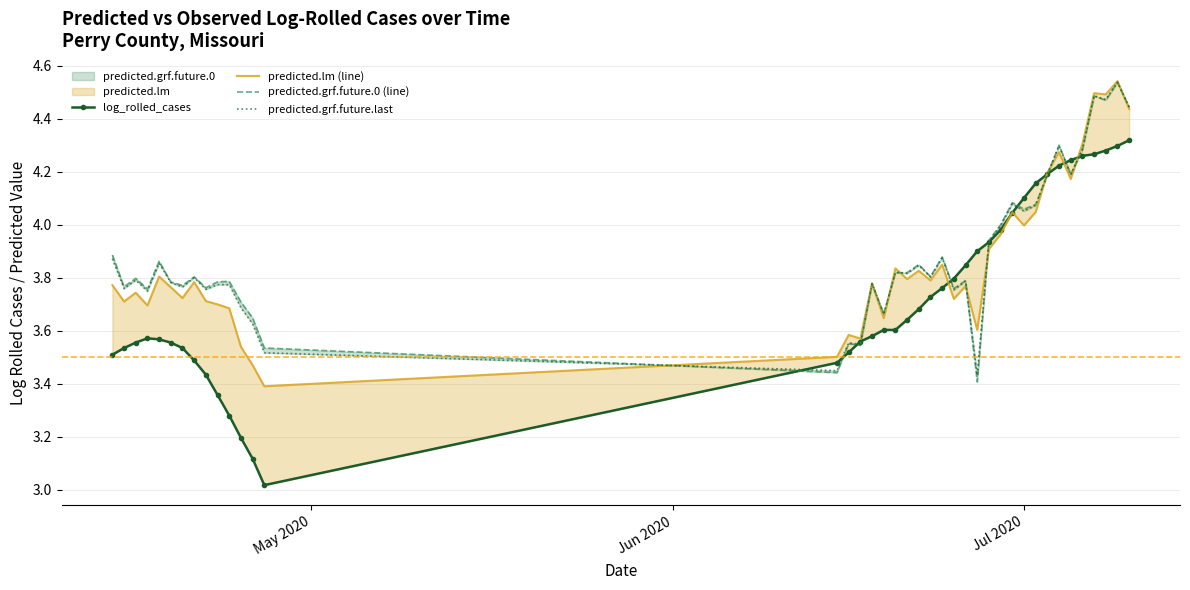

How many interior local peaks does the log_rolled_cases series have?

1